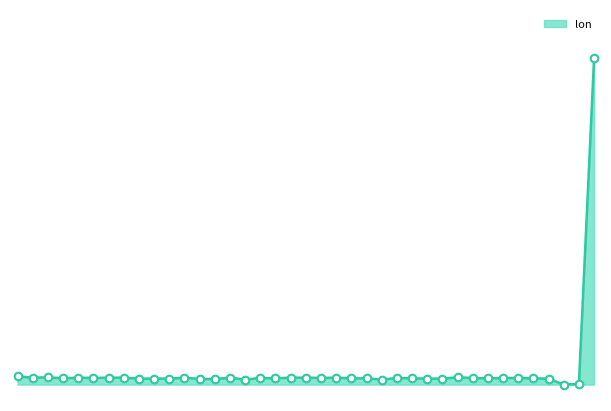

Which series has the largest total across all categories?

lon_line